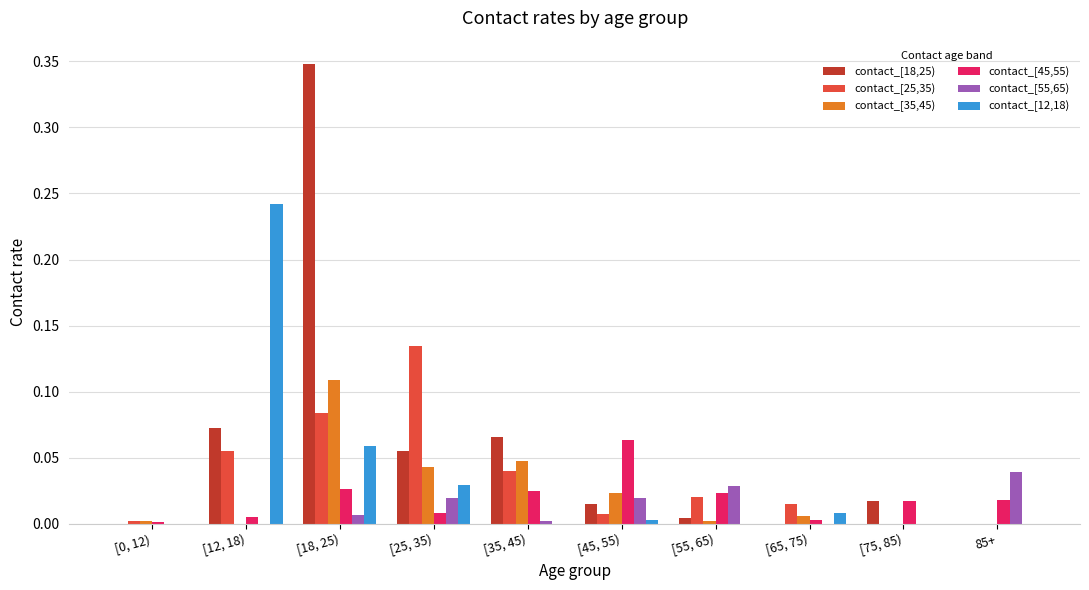

Is the value of contact_[12,18) at [12, 18) greater than the value of contact_[45,55) at [65, 75)?

Yes